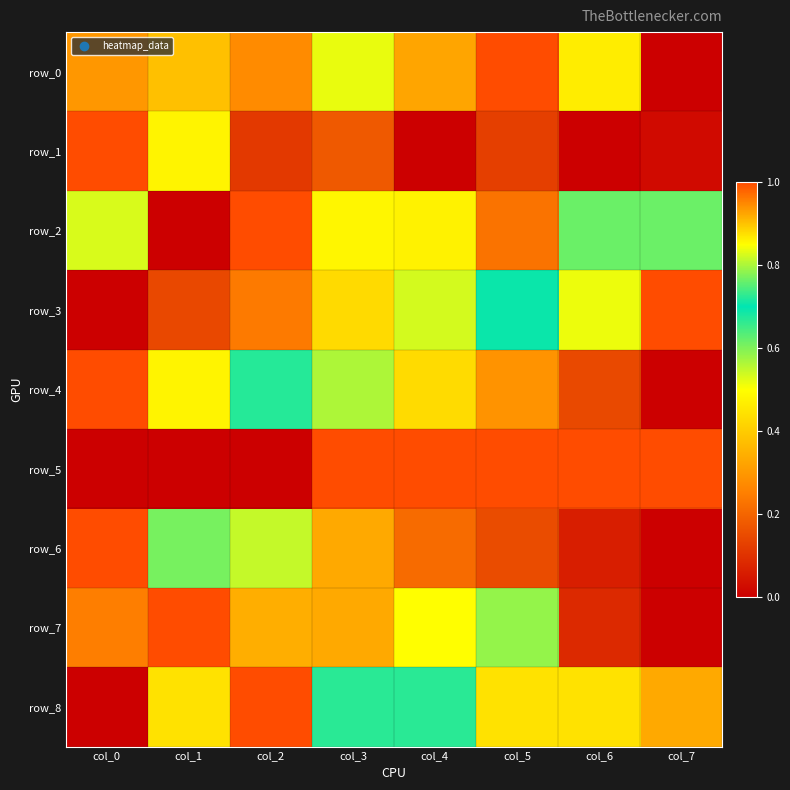

What is the difference between the maximum and second lowest values in the row_6 series?

0.9